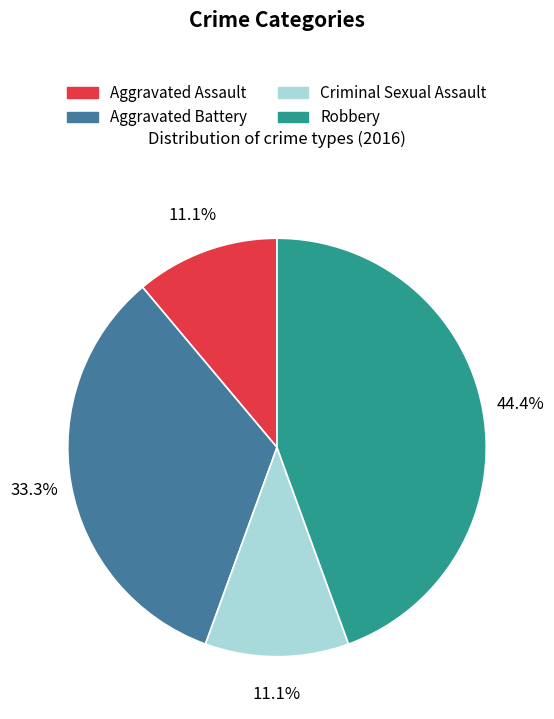

Is there any slice that represents more than half of the pie?

No